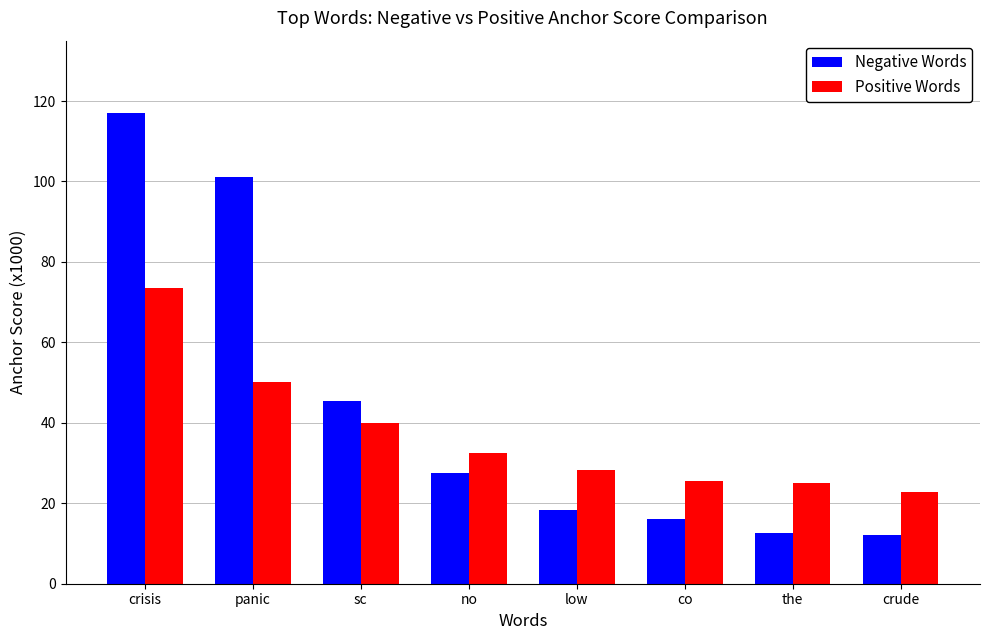

The value of Negative Words at the is 18.5. True or false?

False